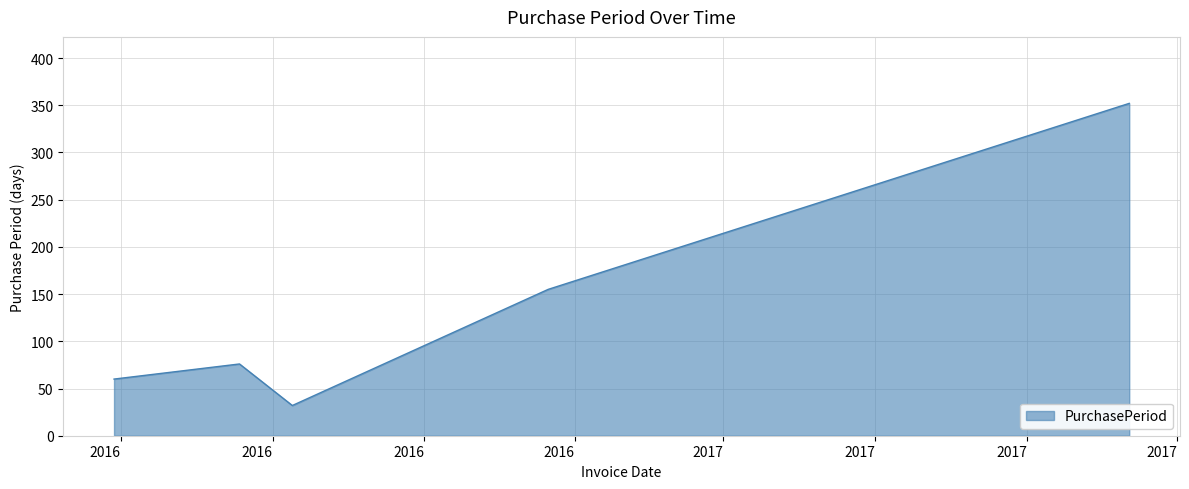

What is the sum of all values?

675